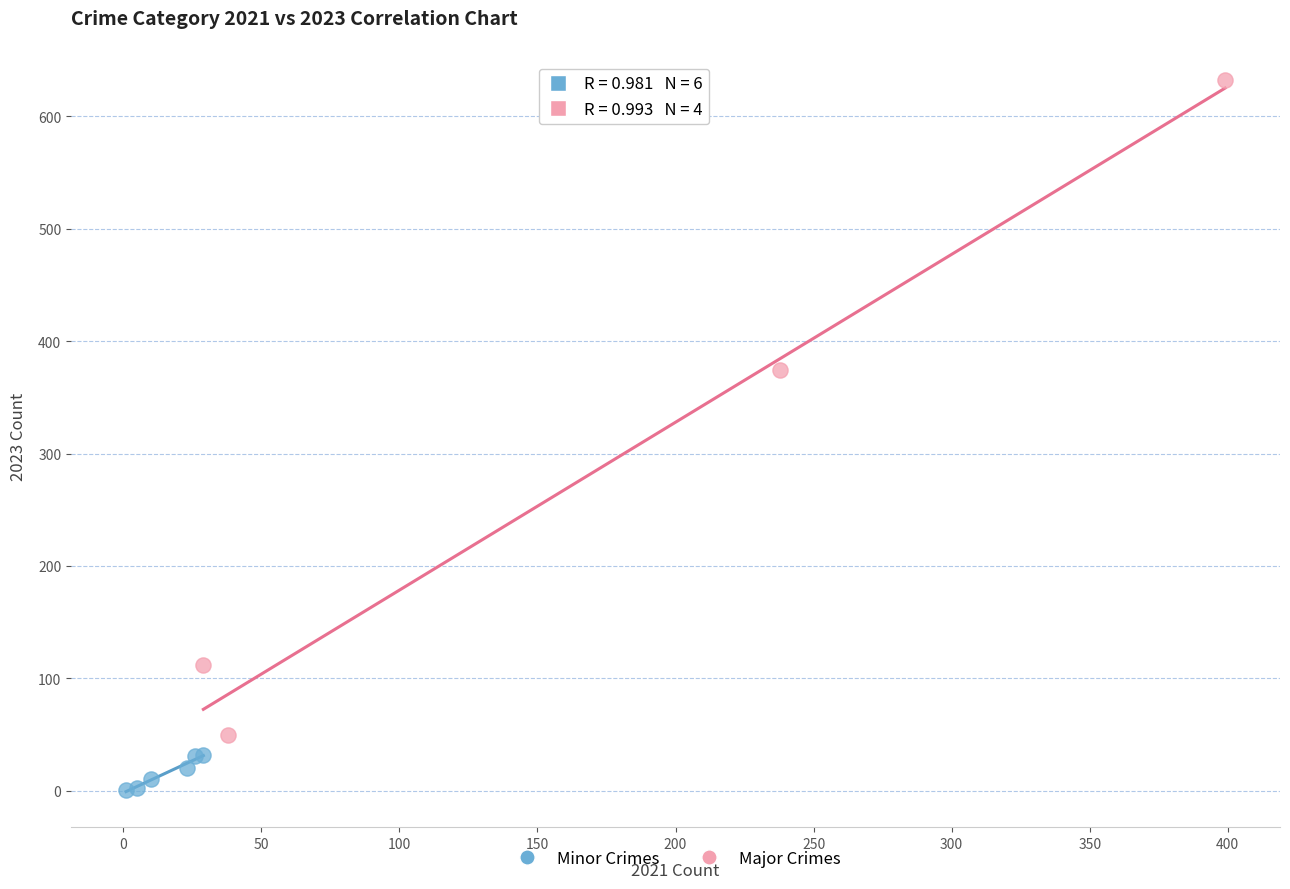

Which series contains the lowest Y value?

Minor Crimes